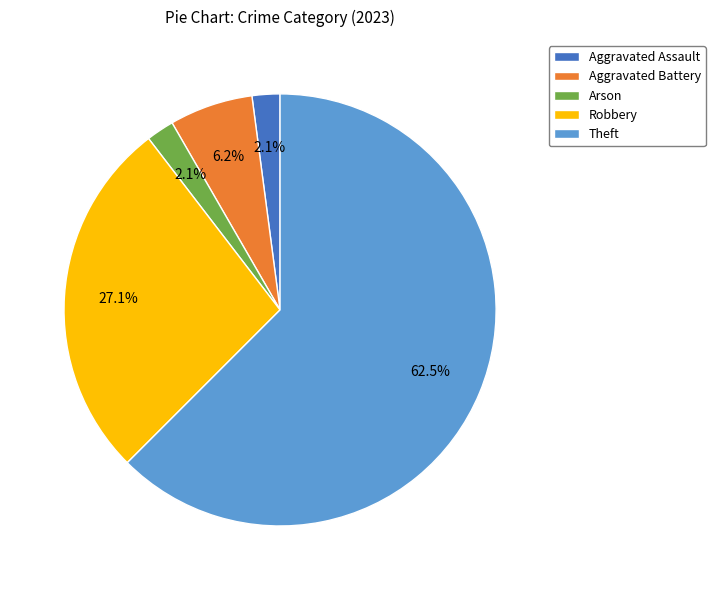

The Arson slice represents 2% of the pie. True or false?

True